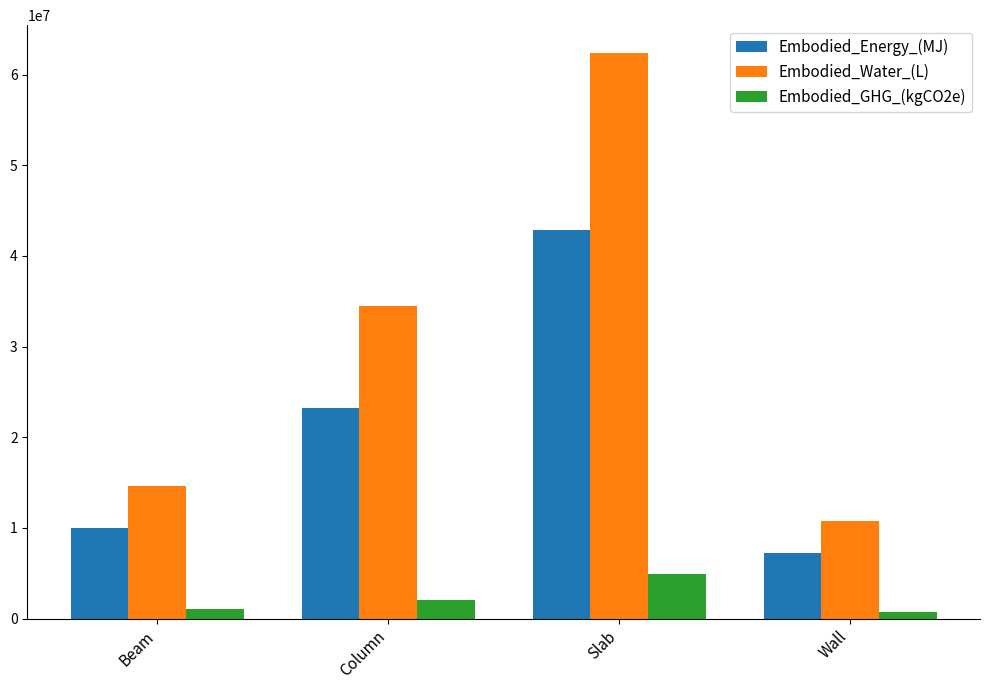

What is the lowest value of the Embodied_Energy_(MJ) series?

7268284.8